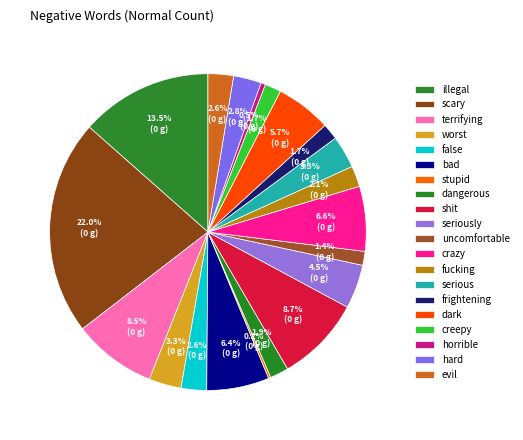

To the nearest percent, what is the difference between the largest and smallest slice percentages?

22%